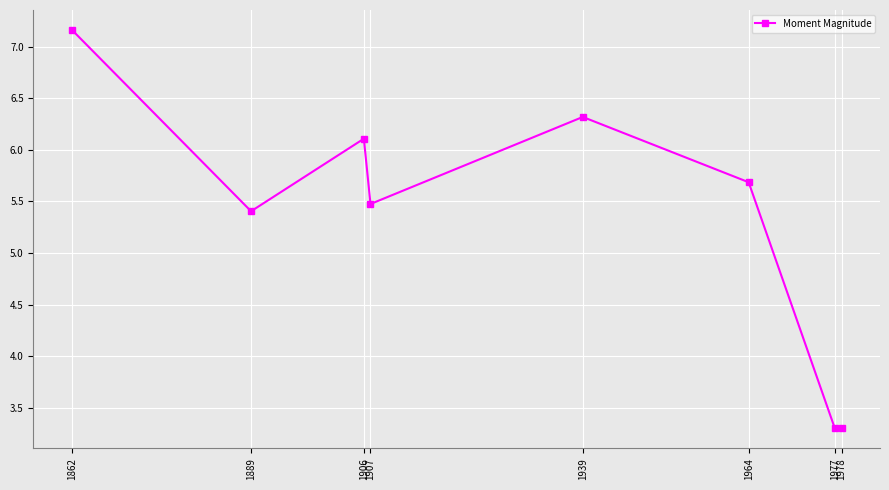

What is the value of the 6th point from the left?

5.7